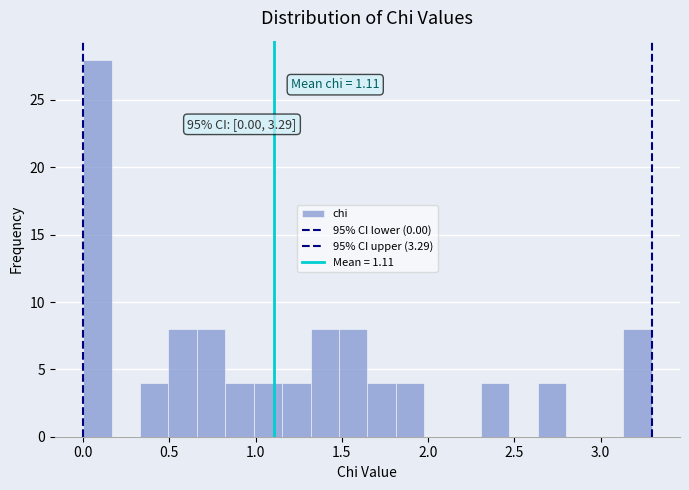

Read against the x-axis, roughly where is the centre of the tallest bar?

0.10